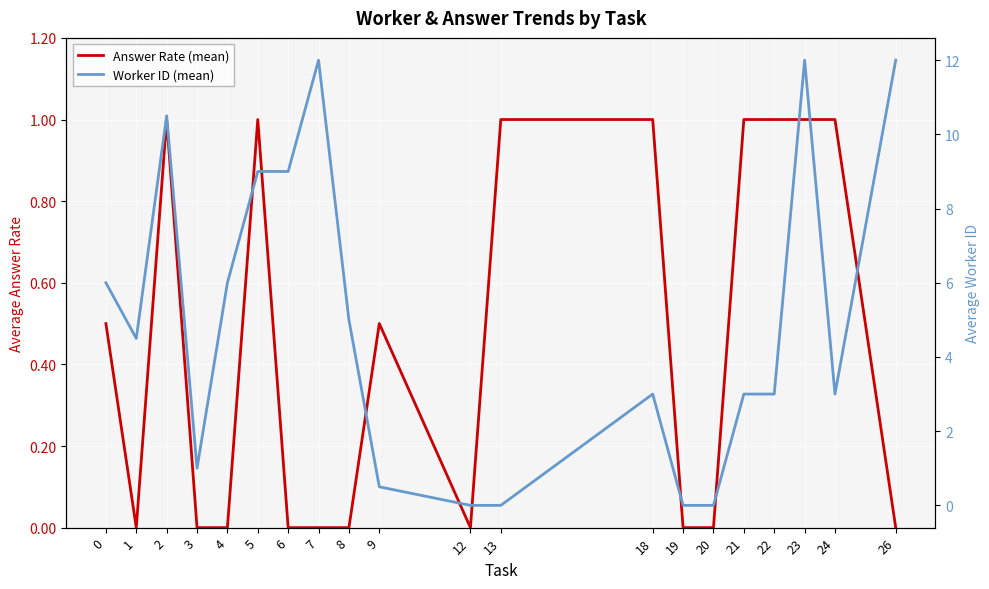

List the series in order of their peak value, highest first.

Worker ID (mean), Answer Rate (mean)